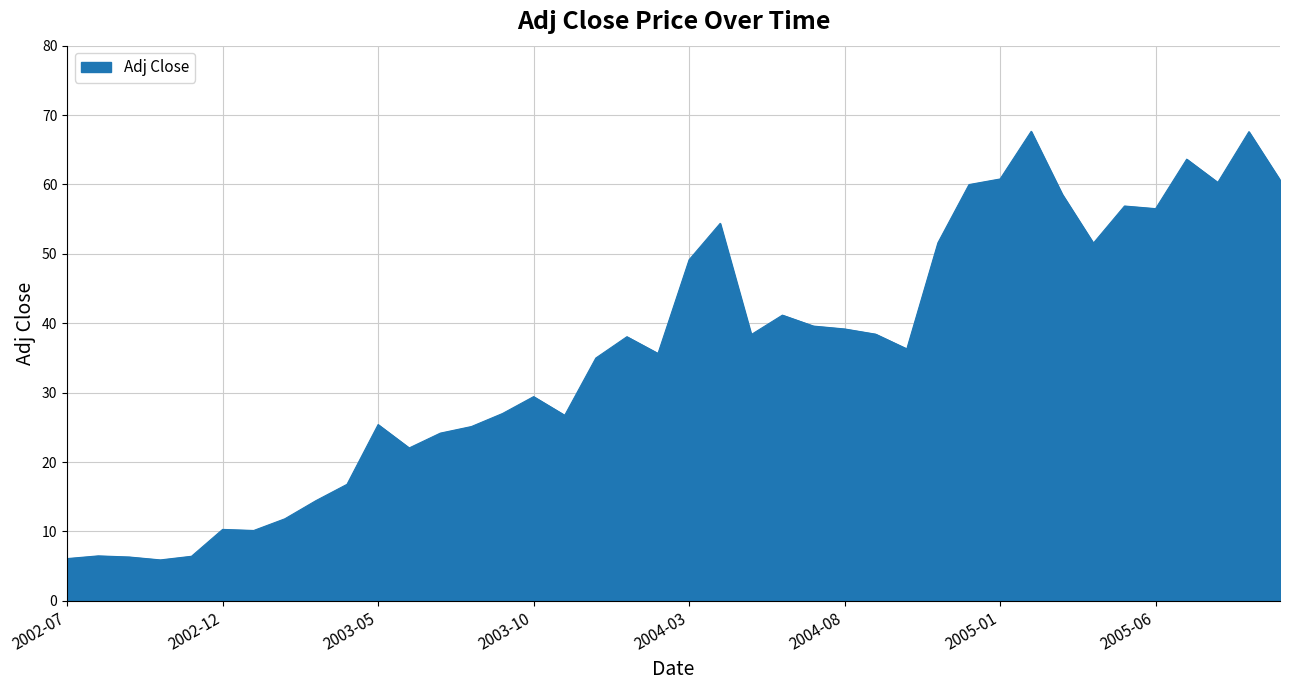

What is the minimum value shown in the chart?

5.9